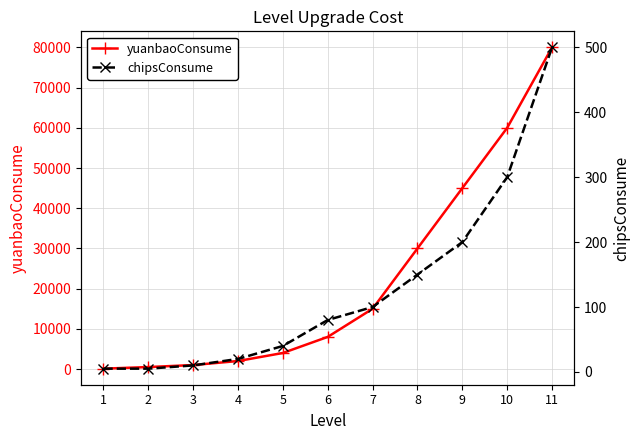

True or false: chipsConsume has more than 0 points higher than both neighbors.

False